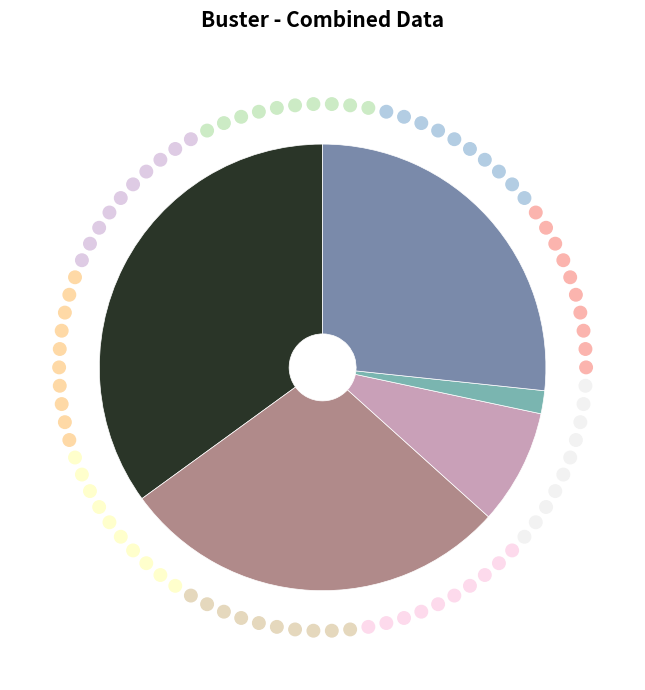

Is there any slice that represents more than half of the pie?

No